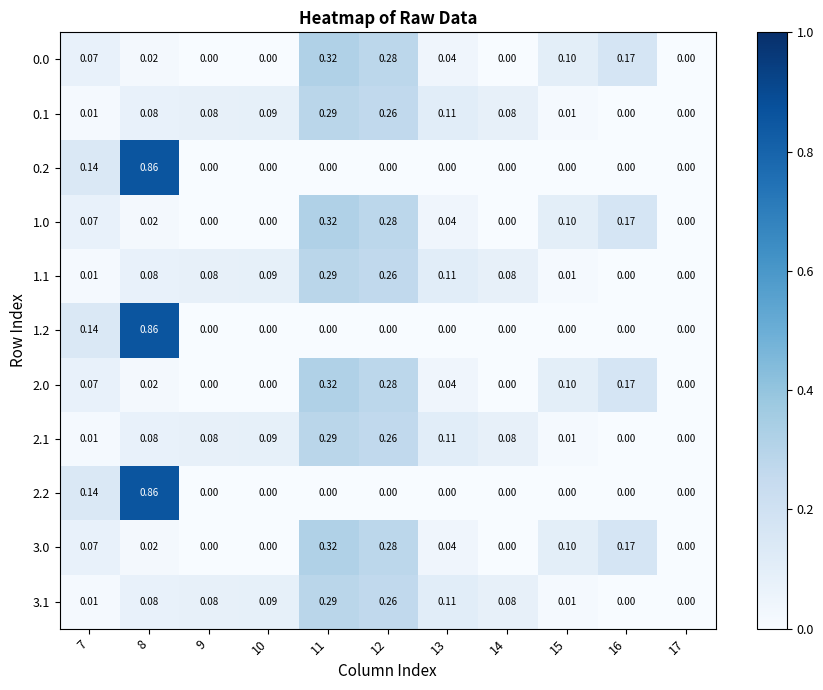

Is the value of 2.0 at 13 greater than the value of 0.1 at 17?

Yes